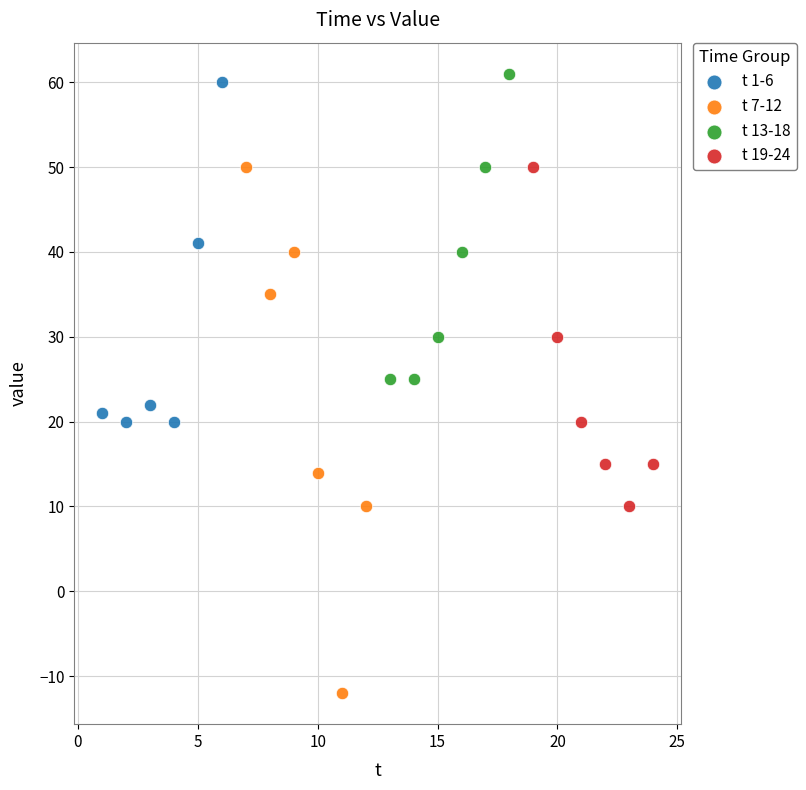

Which series contains the lowest Y value?

t 7-12